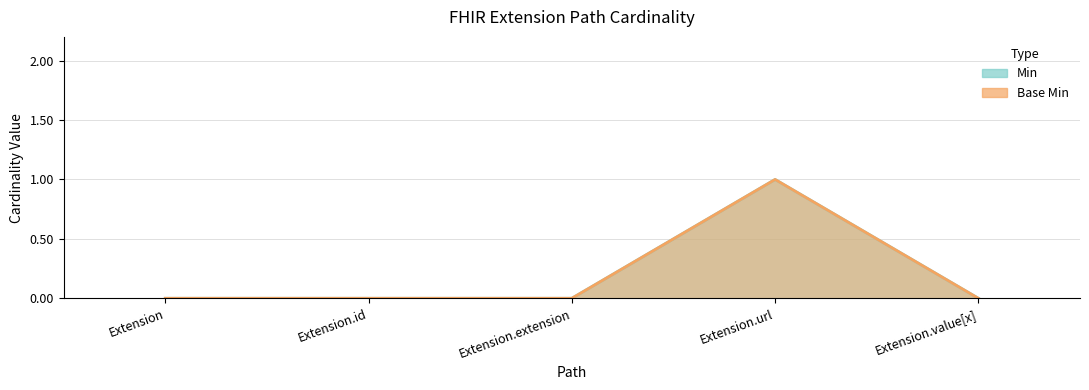

What is the label of the 2nd point from the right?

Extension.url